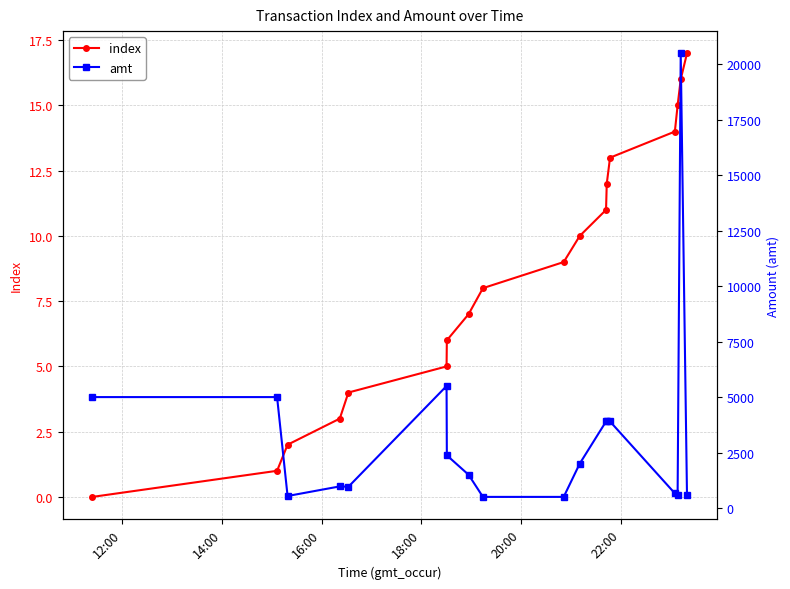

True or false: index has more than 1 interior local peaks.

False